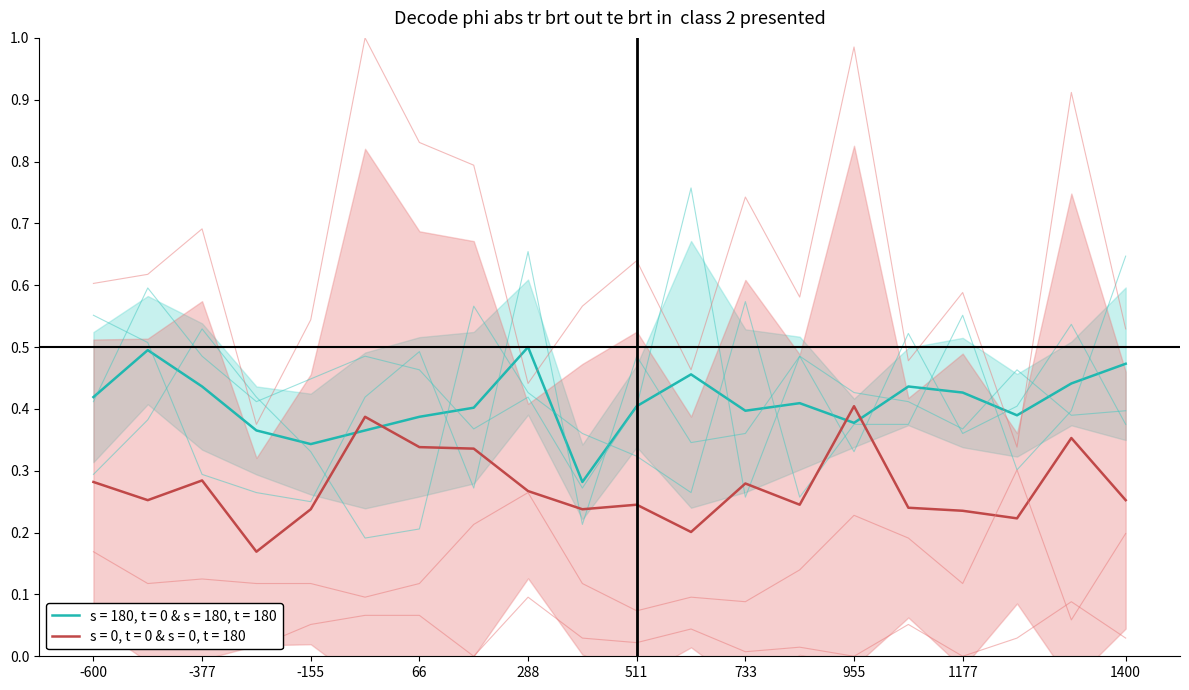

The value of s = 180, t = 0 & s = 180, t = 180 at 66 is 0.1. True or false?

False